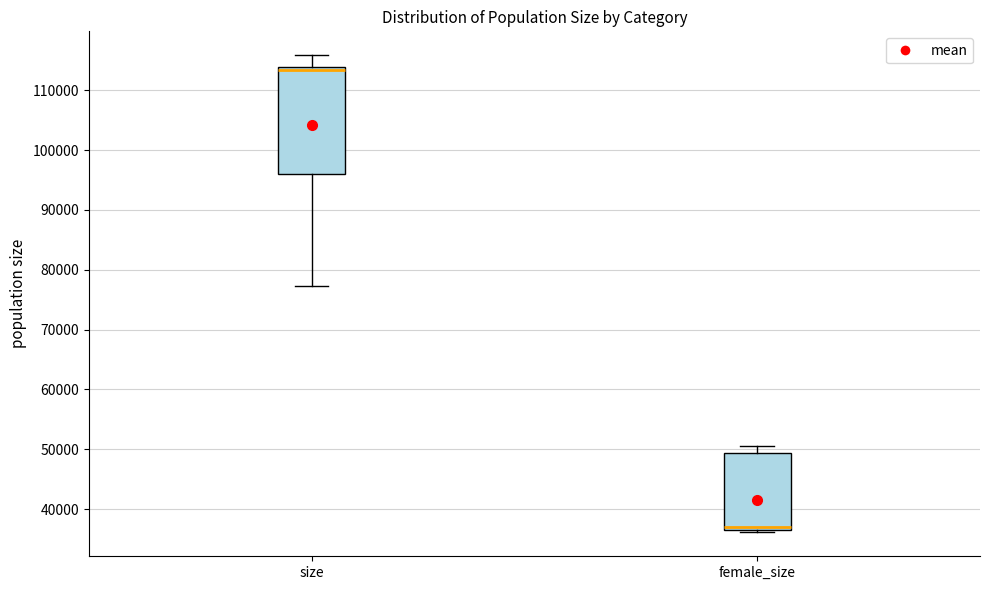

Where does the upper whisker of the box for size end on the y-axis? The values are not printed on the chart, so give them approximately, as read against the axis.

116000